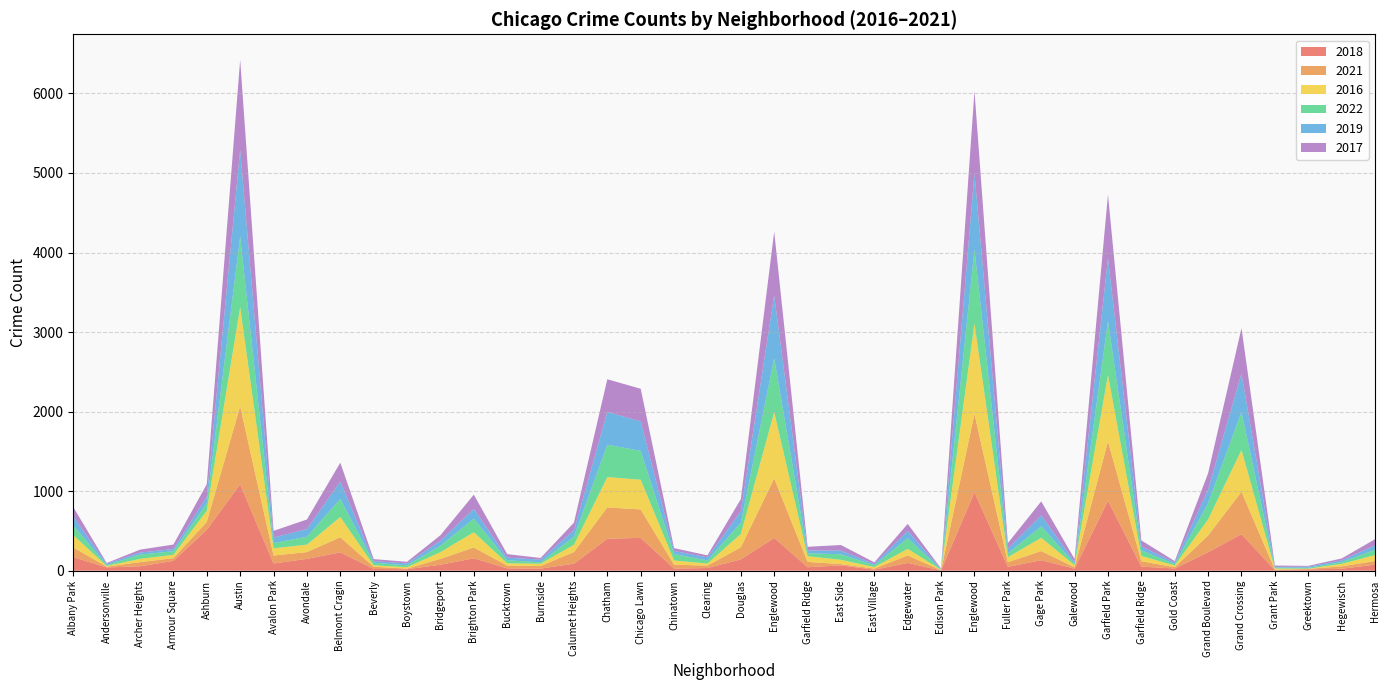

Reading left to right, list all the values displayed in this chart.

2018: 172	41	56	124	514	1086	91	149	231	22	19	75	156	30	27	88	402	413	27	34	142	412	44	67	13	98	4	986	49	132	26	878	52	28	232	460	7	16	25	76
2021: 120	10	52	34	100	981	100	85	190	28	8	74	136	34	32	147	394	357	49	30	152	748	67	16	14	94	3	986	58	115	17	748	67	16	211	533	7	7	30	46
2016: 156	9	41	42	141	1247	91	94	254	18	17	84	192	30	29	91	381	374	53	26	168	835	71	54	19	83	4	1136	63	167	27	835	67	22	203	525	13	3	31	75
2022: 122	12	54	45	94	887	65	99	229	32	24	81	171	38	18	102	407	363	80	39	141	677	37	70	22	134	5	932	50	145	20	677	70	17	203	479	12	11	22	65
2019: 110	16	25	28	81	1090	69	97	217	21	23	63	122	33	33	81	412	371	40	39	144	788	36	46	16	91	3	957	58	137	19	788	49	20	171	482	9	14	21	57
2017: 120	9	37	56	158	1131	85	120	237	25	21	69	179	44	21	95	411	409	35	25	153	802	46	70	21	89	8	1033	69	176	38	802	76	18	206	570	17	10	25	77